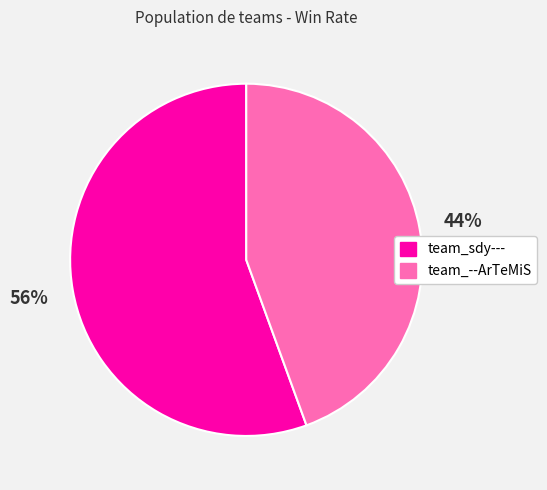

To the nearest percent, what is the average slice percentage?

50%